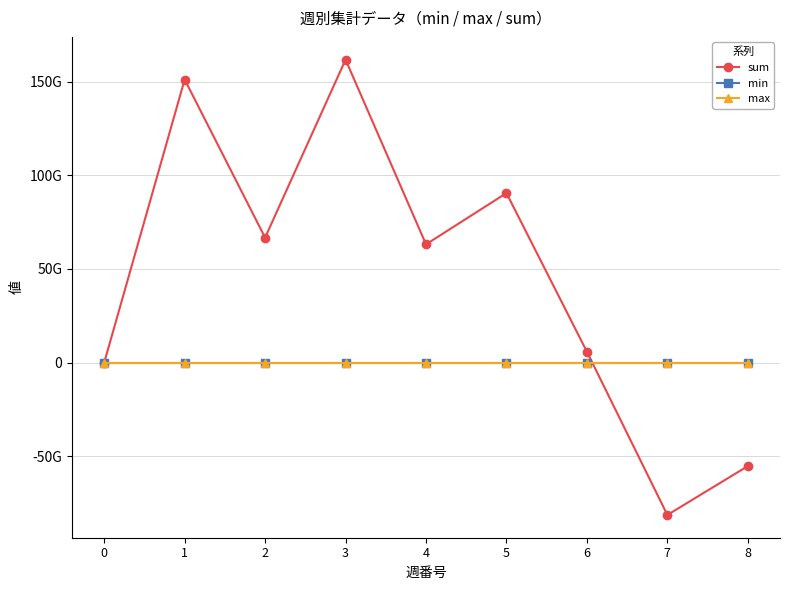

After their last crossing, which series has the higher values: min or sum?

min